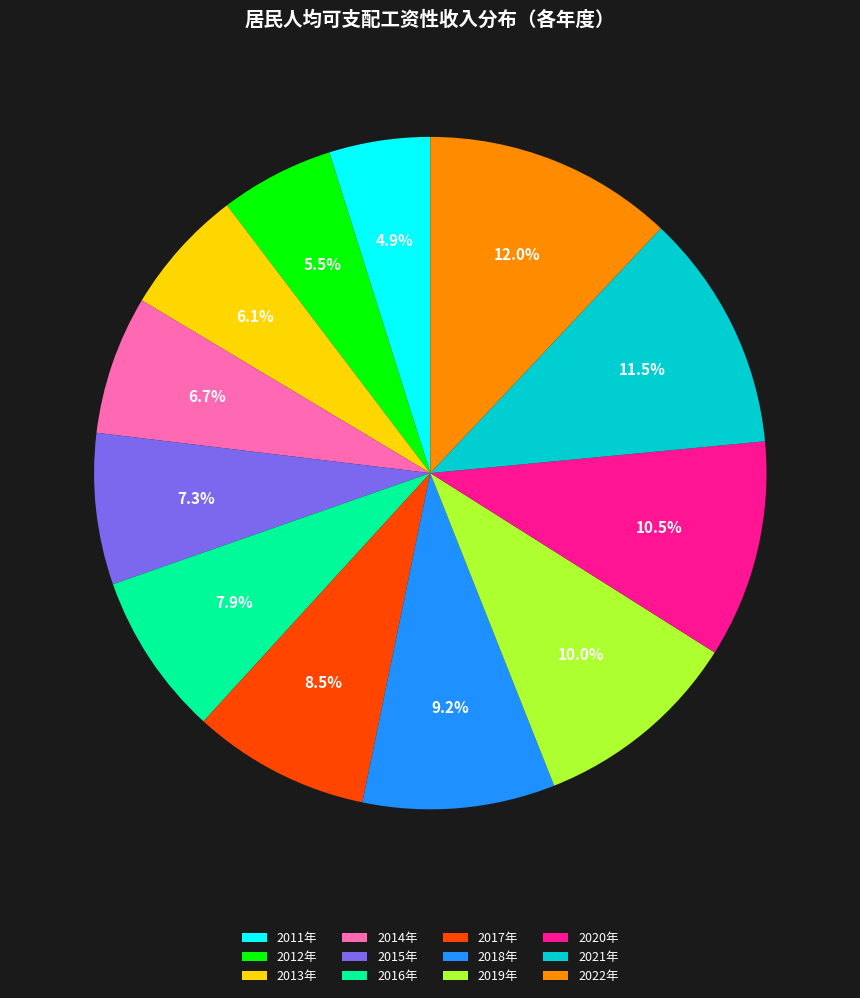

What is the largest slice in the pie chart?

2022年